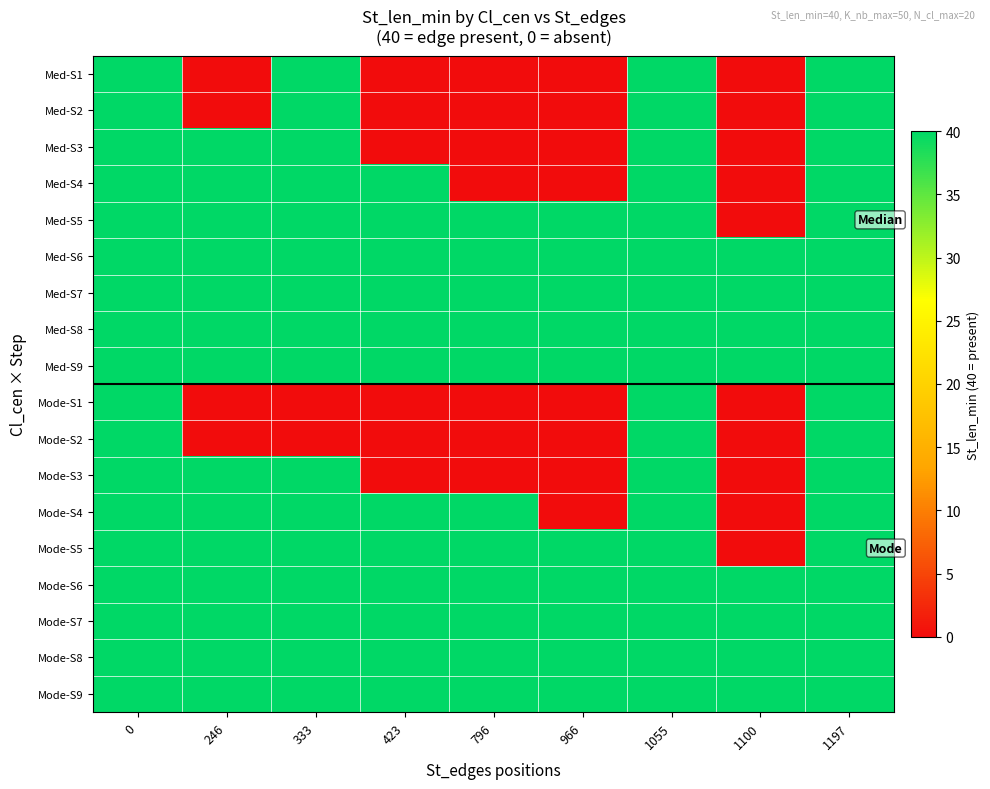

Which series has the largest total across all categories?

Med-S6